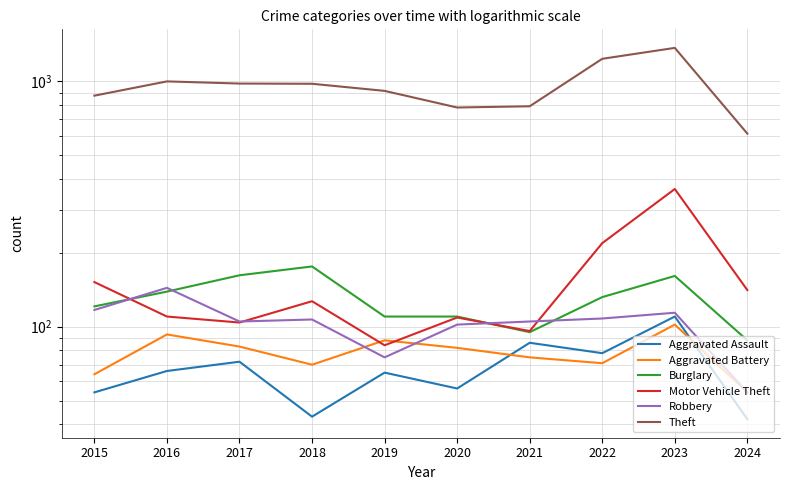

Reading left to right, transcribe all the data shown in this chart.

Aggravated Assault: 54	66	72	43	65	56	86	78	110	42
Aggravated Battery: 64	93	83	70	88	82	75	71	102	54
Burglary: 121	139	162	176	110	110	95	132	161	88
Motor Vehicle Theft: 152	110	104	127	84	109	96	219	364	141
Robbery: 117	144	105	107	75	102	105	108	114	54
Theft: 874	999	979	977	914	782	791	1235	1368	612